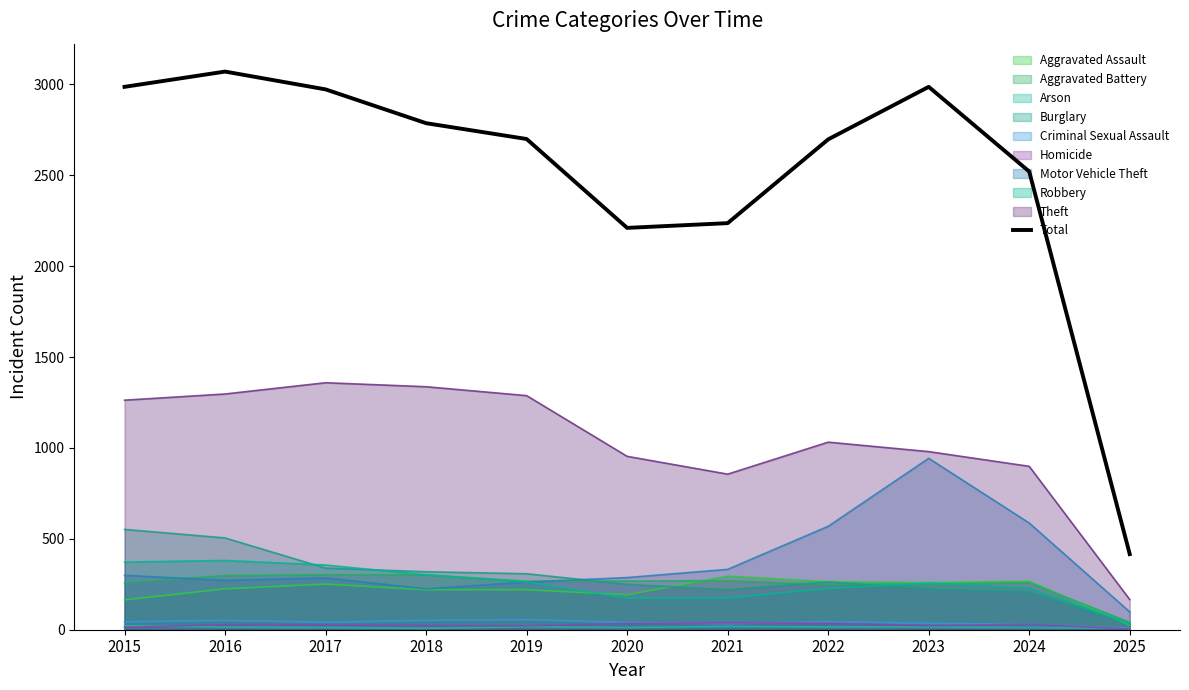

Where is the first local minimum?

2020